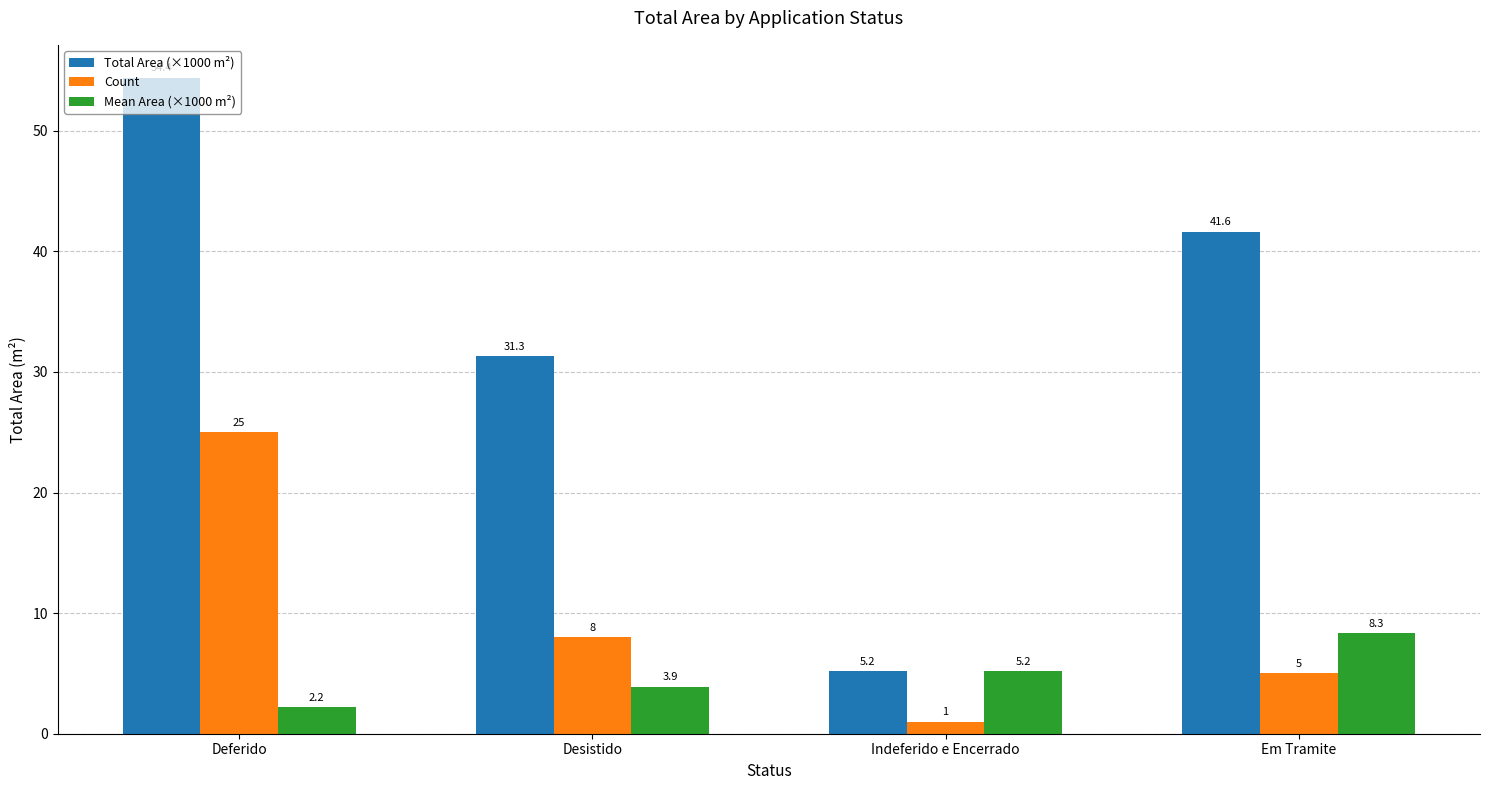

The Total Area (×1000 m²) series shows 14.3 at Desistido. True or false?

False